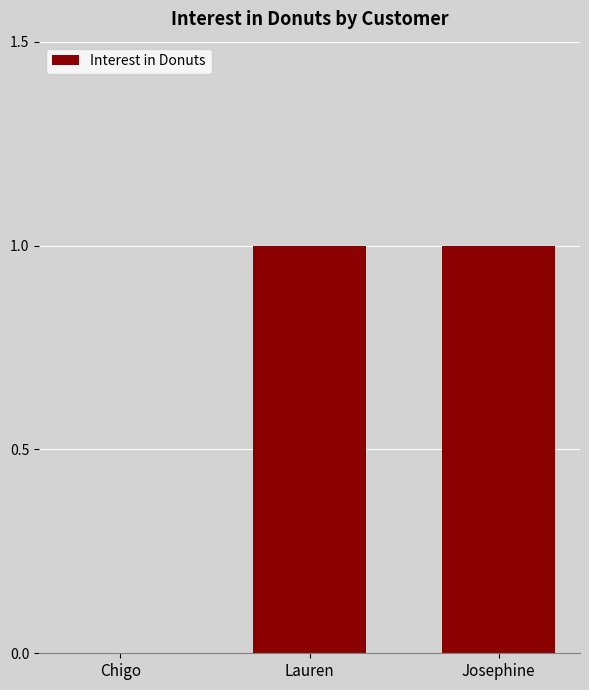

The value at Lauren is 1. True or false?

True